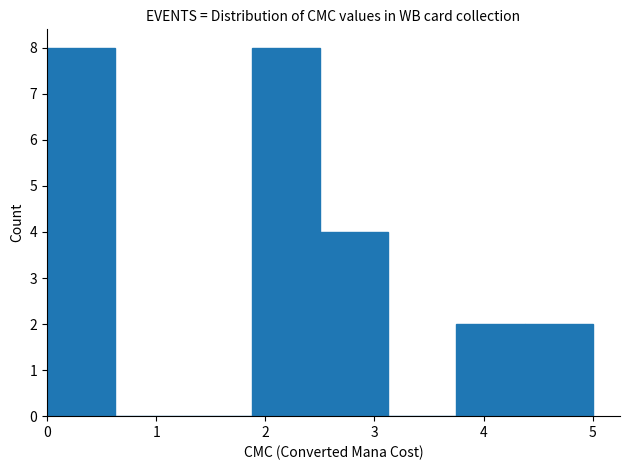

Reading left to right, list every bar in this chart as the range it spans on the x-axis followed by its height. Neither the bar edges nor the heights are printed on the chart, so give them approximately, as read against the axes.

0.0 to 0.6: 8
0.6 to 1.3: 0
1.3 to 1.9: 0
1.9 to 2.5: 8
2.5 to 3.1: 4
3.1 to 3.8: 0
3.8 to 4.4: 2
4.4 to 5.0: 2